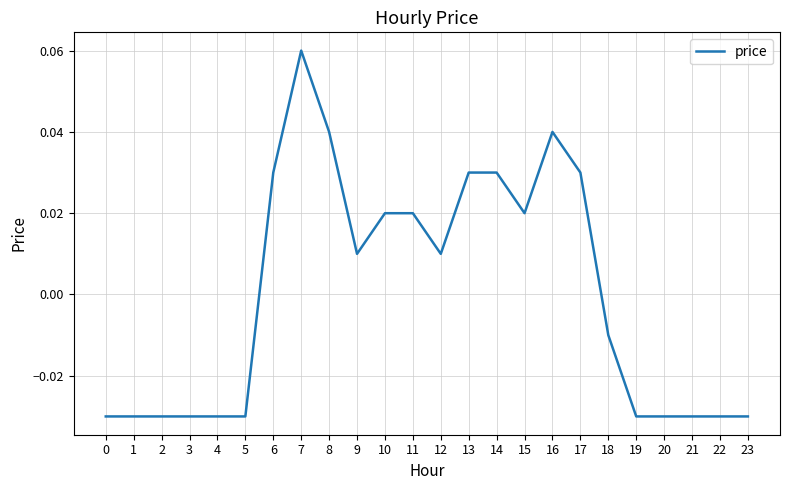

Is this an area chart (filled region under the line)?

No